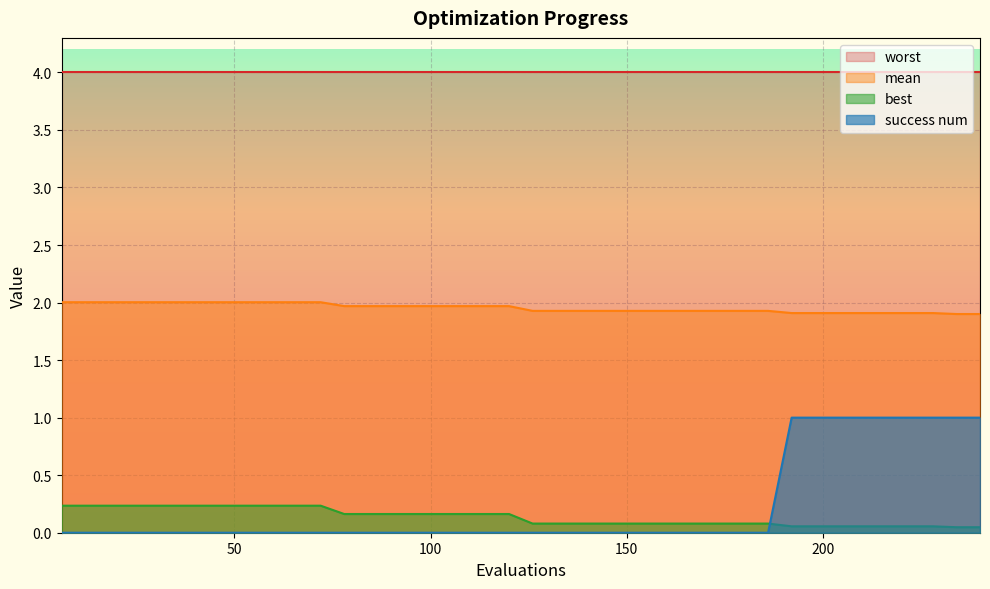

List the series in order of their peak value, highest first.

worst, mean, success num, best